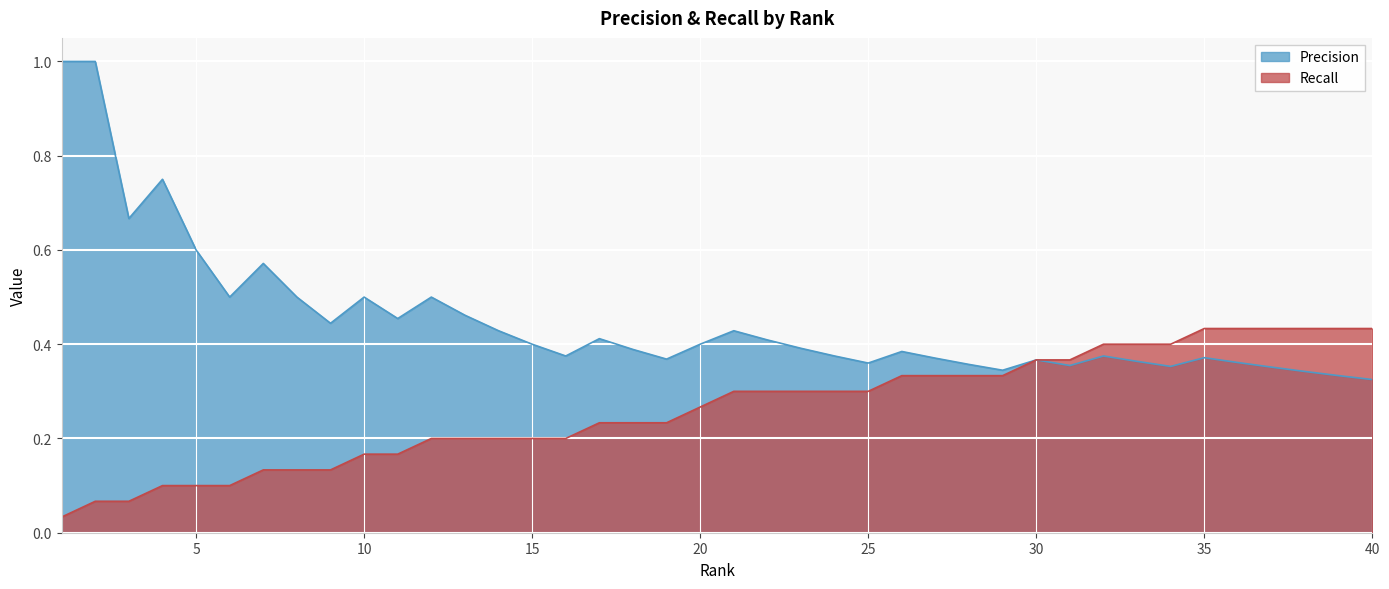

Where is Recall nearest to the value 0?

1